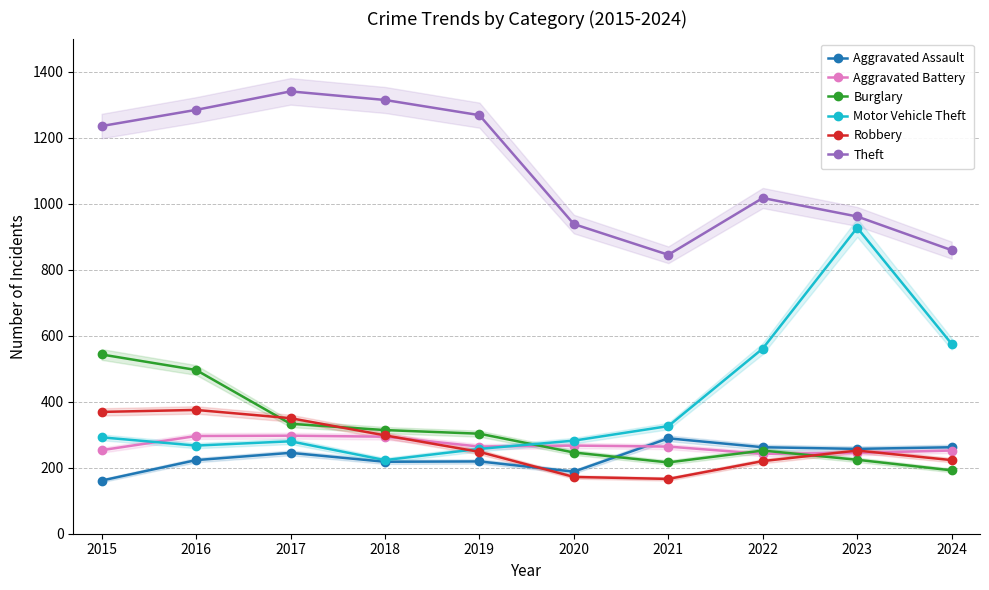

What is the lowest value of the Theft series?

845